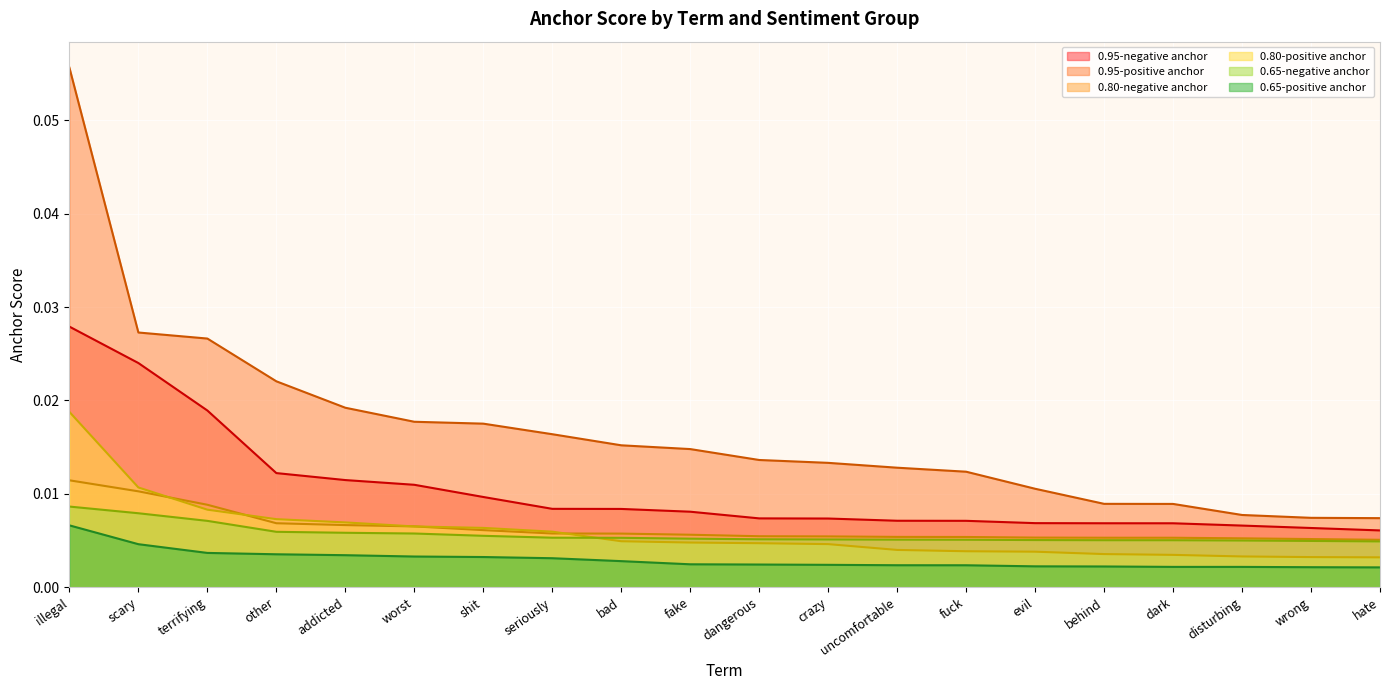

At which category does the chart reach its peak across all series?

illegal